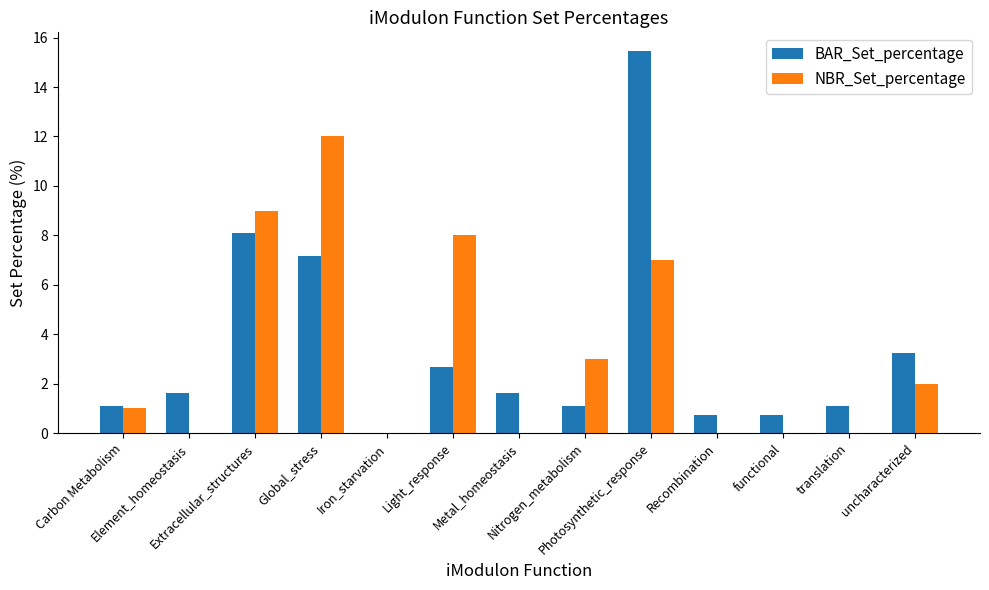

What is the sum of the BAR_Set_percentage values at Element_homeostasis and functional?

2.3